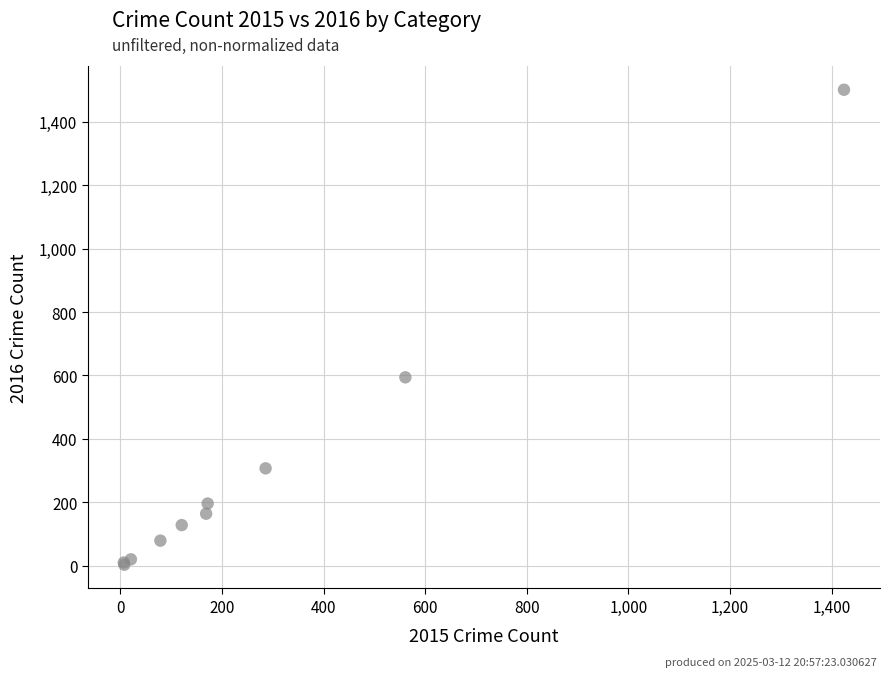

What Y value in the scatter plot is closest to 752?

594